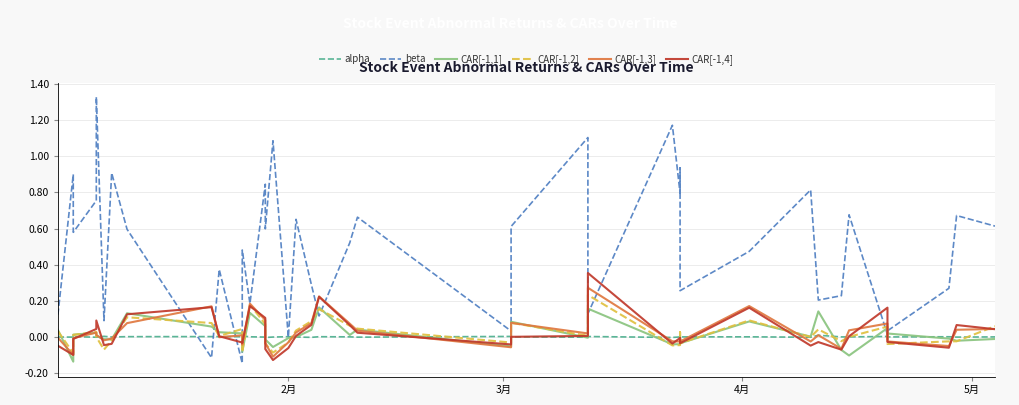

How many values in the alpha series exceed 0?

33